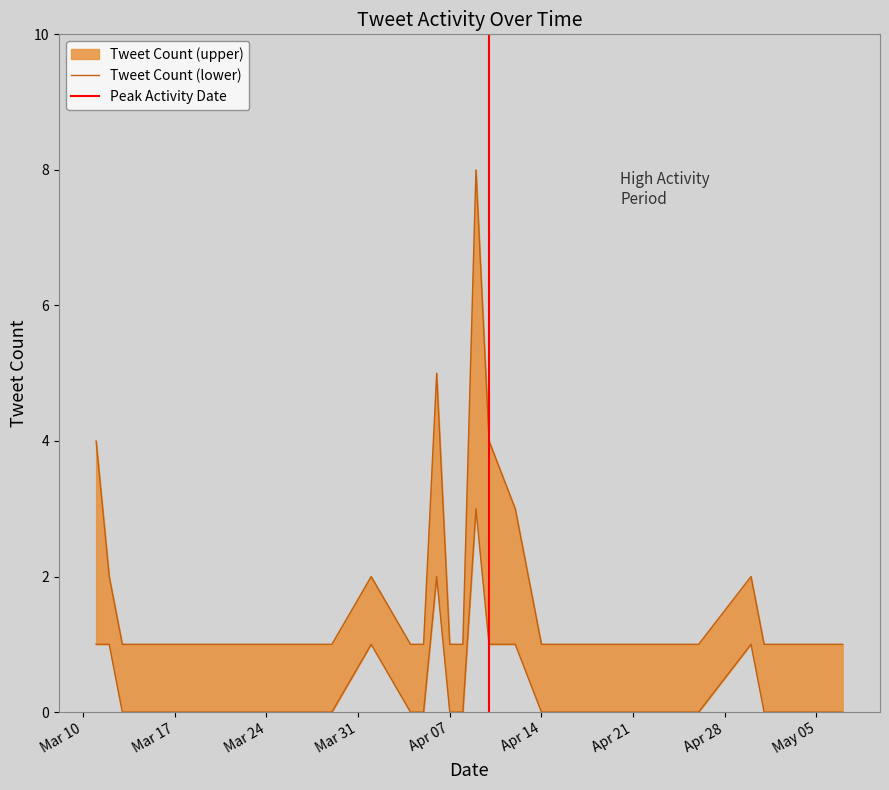

What is the label of the 19th point from the left?

2020-05-07